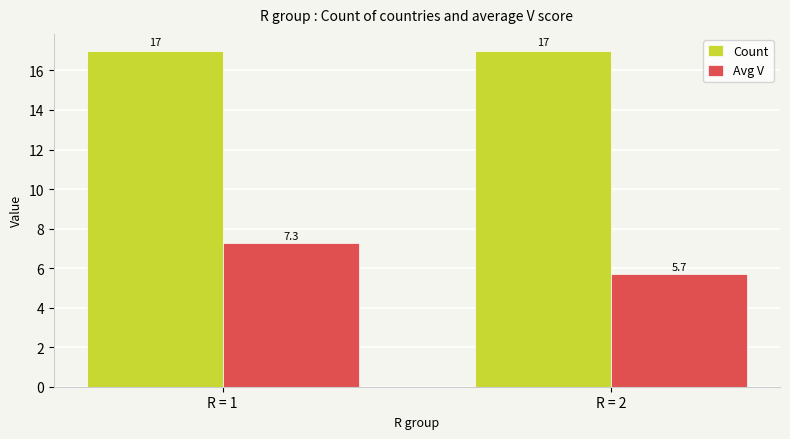

What is the maximum value for Count?

17.0